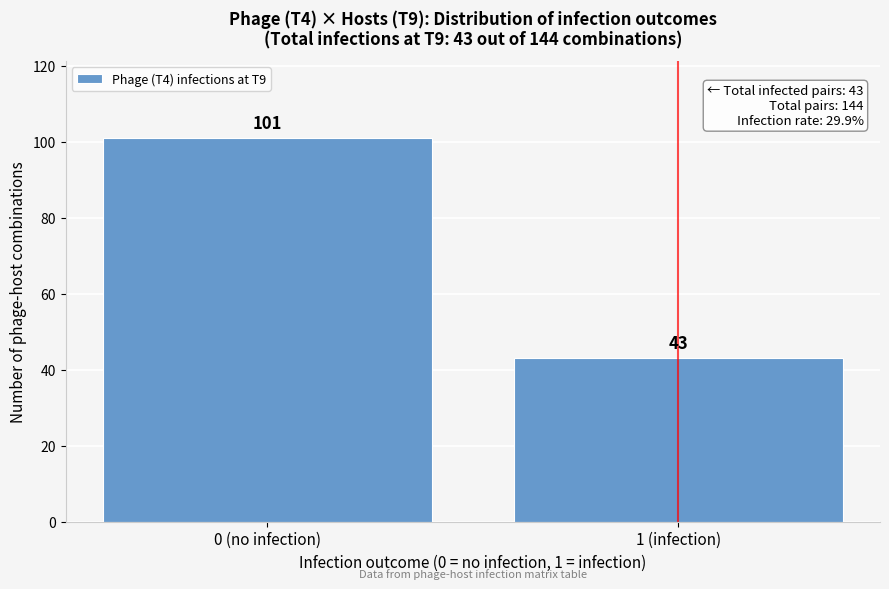

Reading right to left, extract all data points from this chart.

43	101